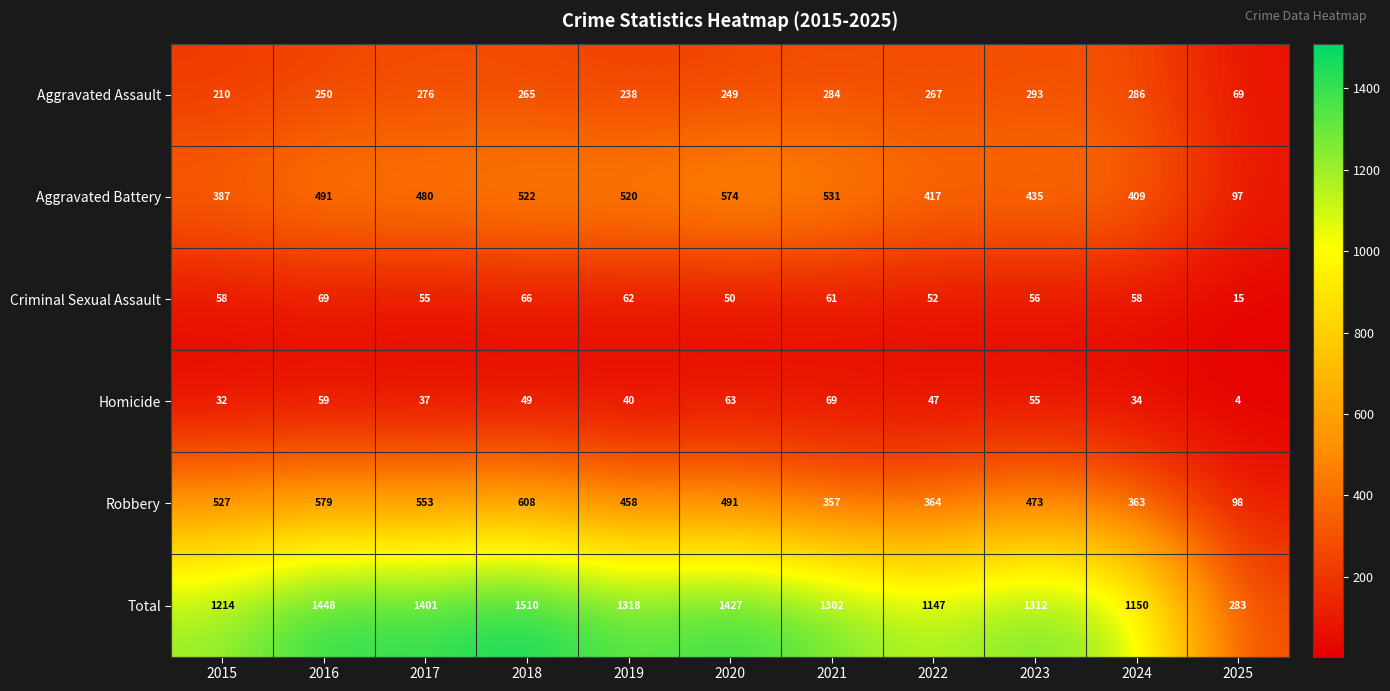

Is it true that Aggravated Assault equals 26 at 2025?

False